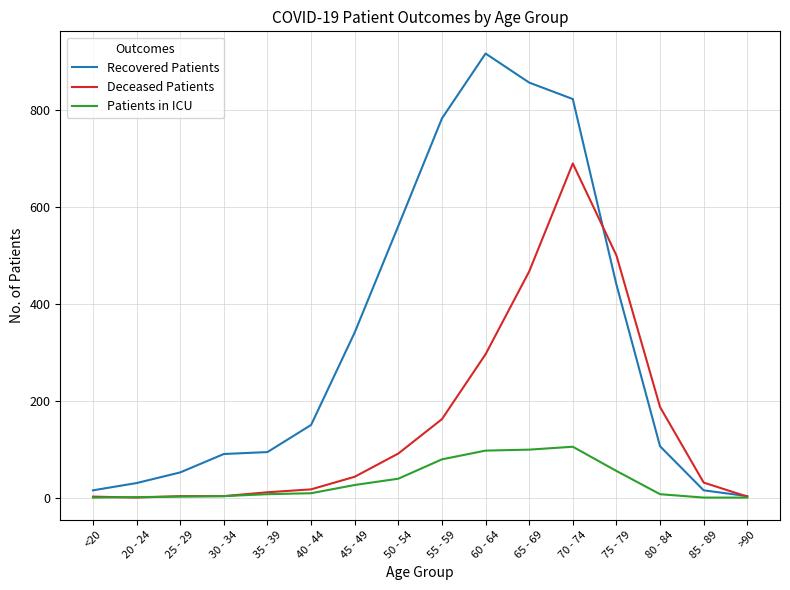

Between 35 - 39 and >90, which series saw the biggest shift?

Recovered Patients